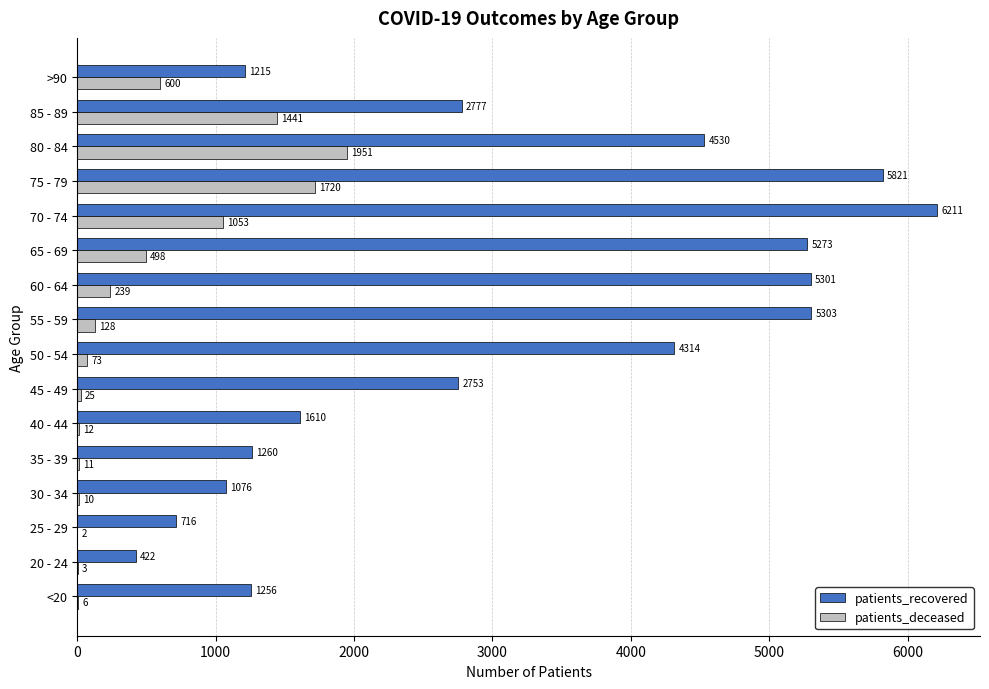

What is the sum of all patients_recovered values?

49838